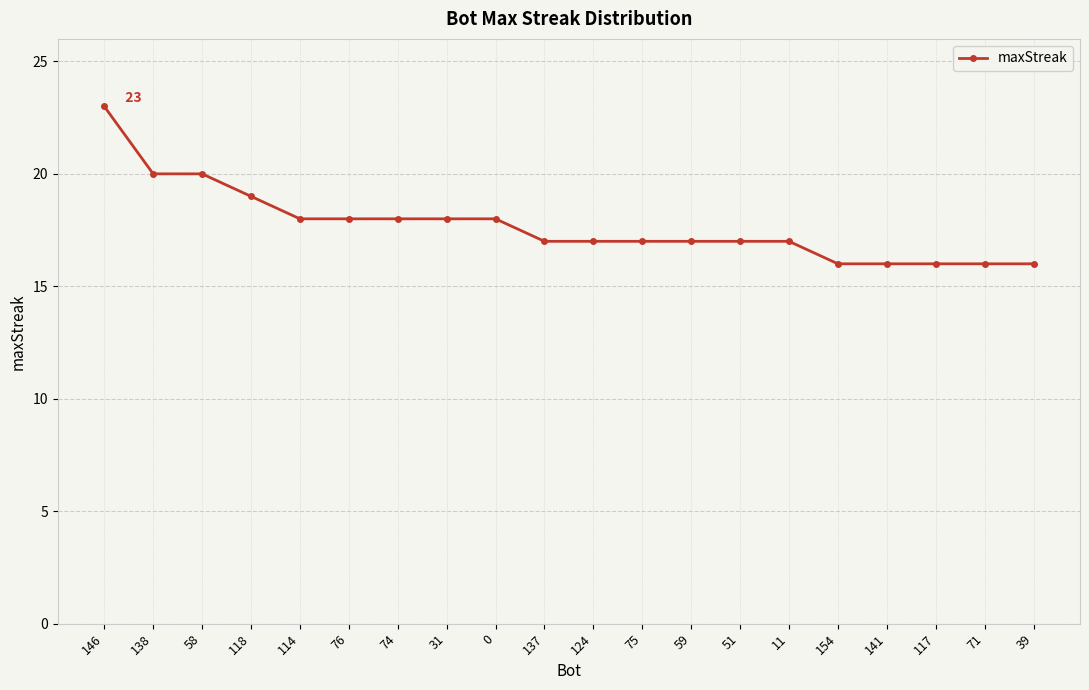

How many categories are shown in the chart?

20